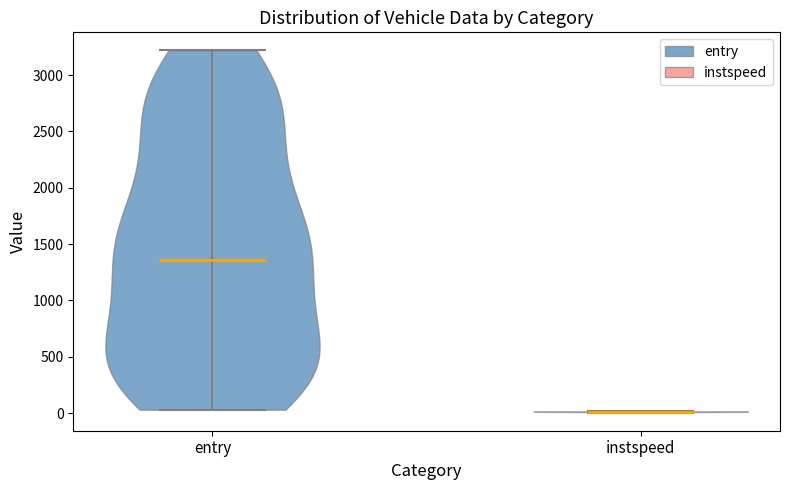

Reading left to right, read every violin against the y-axis: where its median line is, and the lowest and highest points it reaches. The values are not printed on the chart, so give them approximately, as read against the axis.

entry: median line 1350, lowest point 50, highest point 3200
instspeed: median line 0, lowest point 0, highest point 0